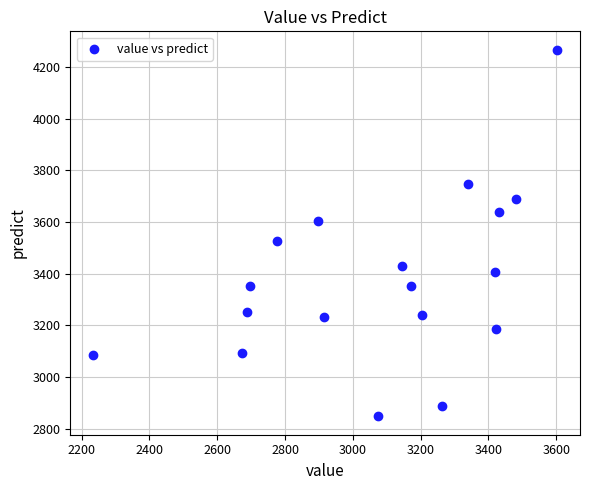

What Y value in the scatter plot is closest to 3557?

3526.1